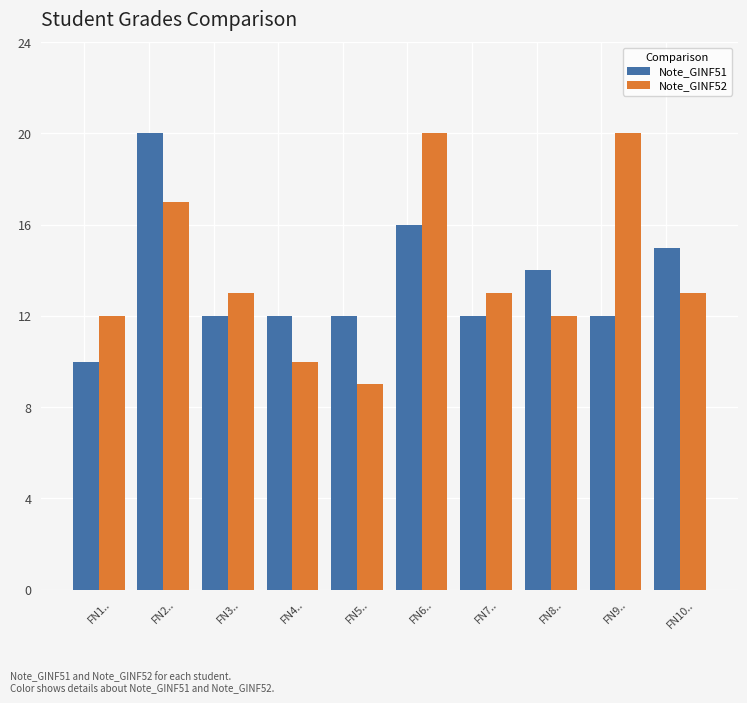

Which category has the lowest value across all series?

FN5..